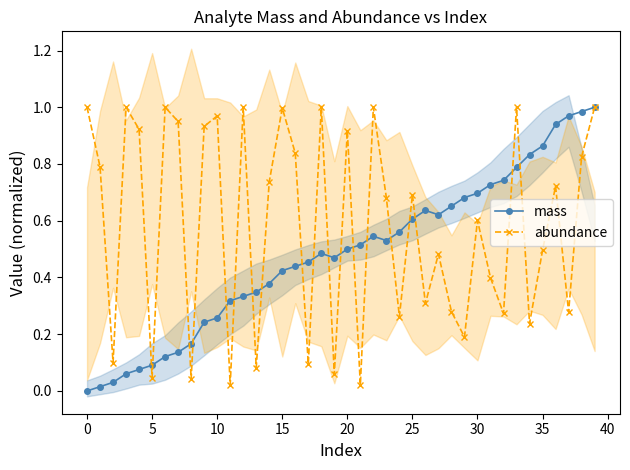

How many interior local peaks does the mass series have?

3